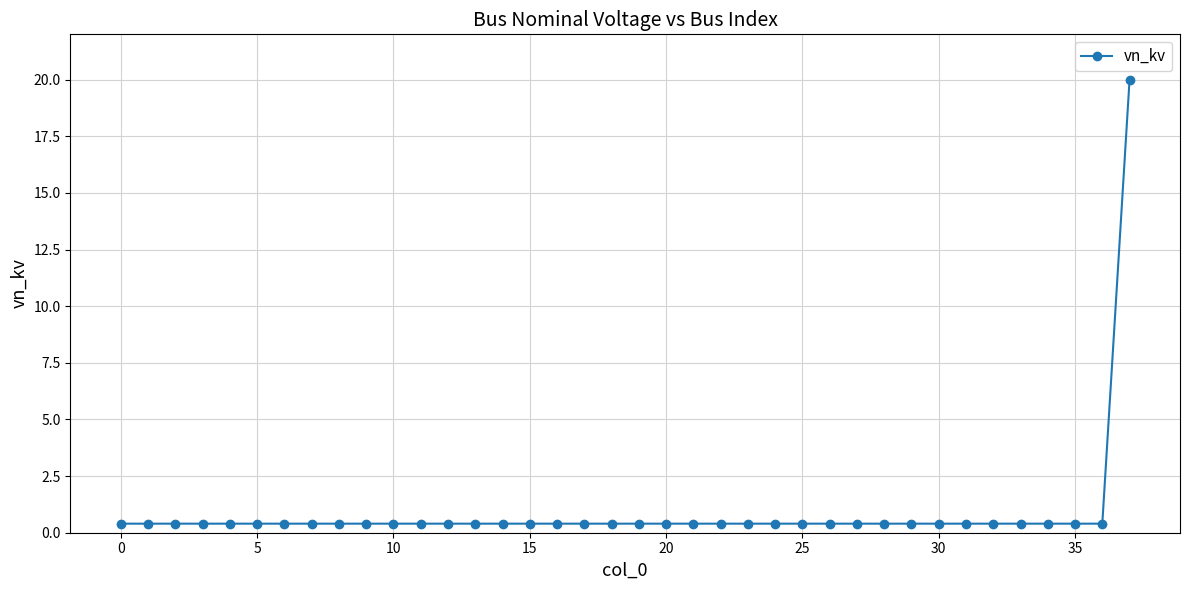

What is the average value?

0.9